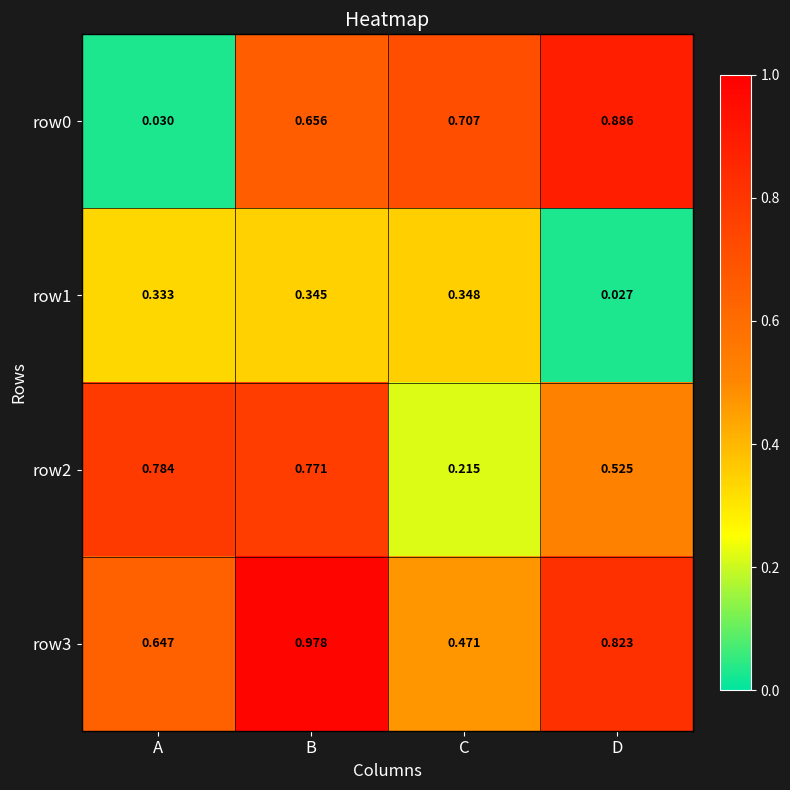

At which category is the sum across all series the highest?

B